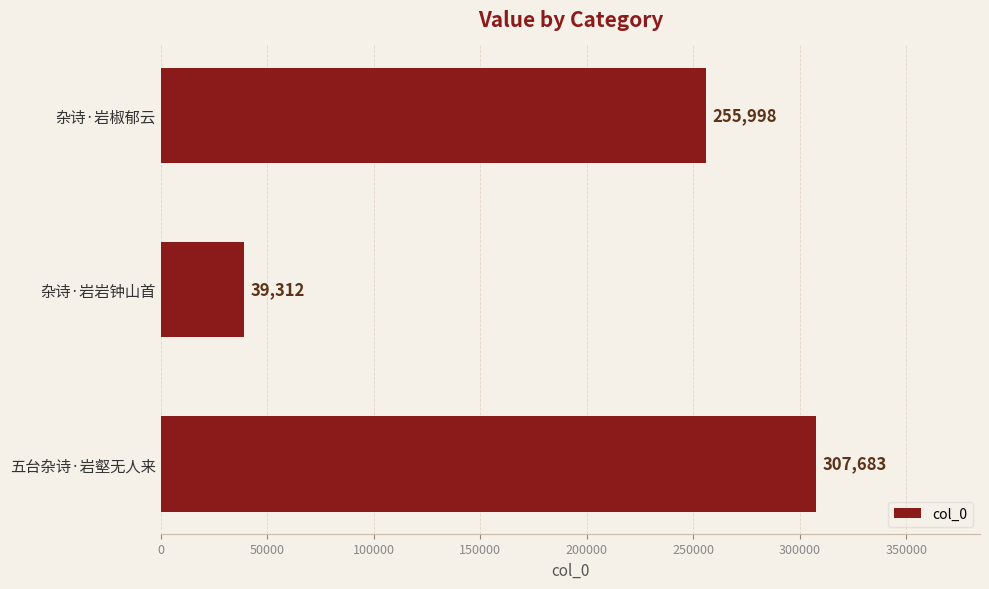

List the labels in order of value, smallest first.

杂诗·岩岩钟山首, 杂诗·岩椒郁云, 五台杂诗·岩壑无人来